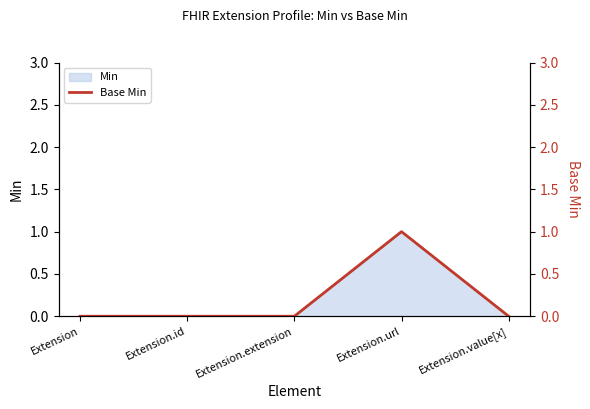

What is the sum of all values?

1